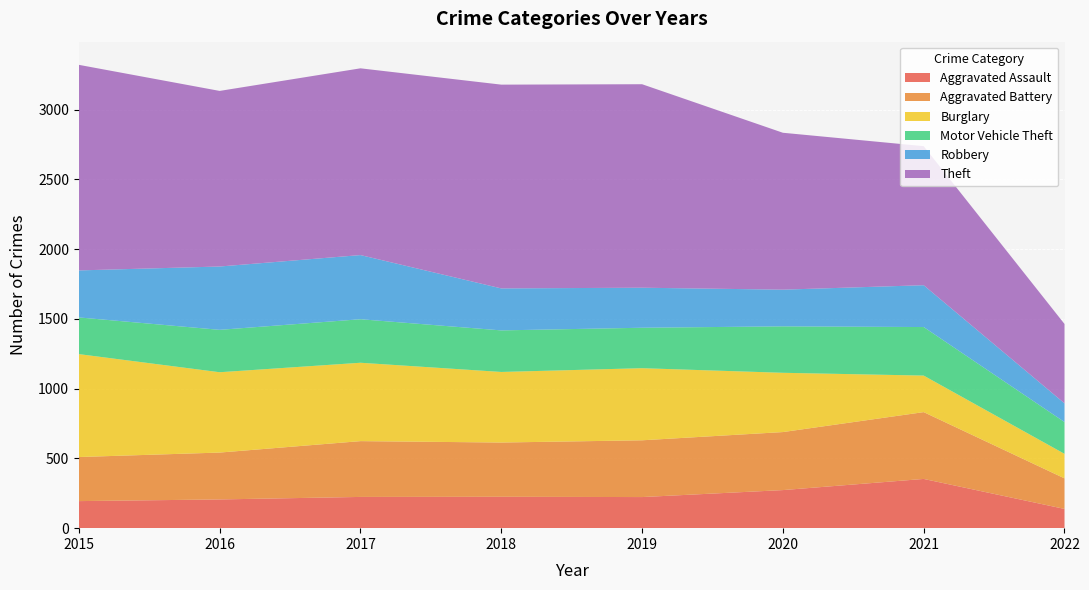

Reading left to right, transcribe all the data shown in this chart.

Aggravated Assault: 194	206	224	225	223	273	353	138
Aggravated Battery: 316	336	400	389	407	416	479	219
Burglary: 738	576	562	506	517	425	262	176
Motor Vehicle Theft: 263	304	312	298	290	333	348	228
Robbery: 337	454	460	301	287	263	300	134
Theft: 1474	1259	1339	1461	1459	1125	997	569